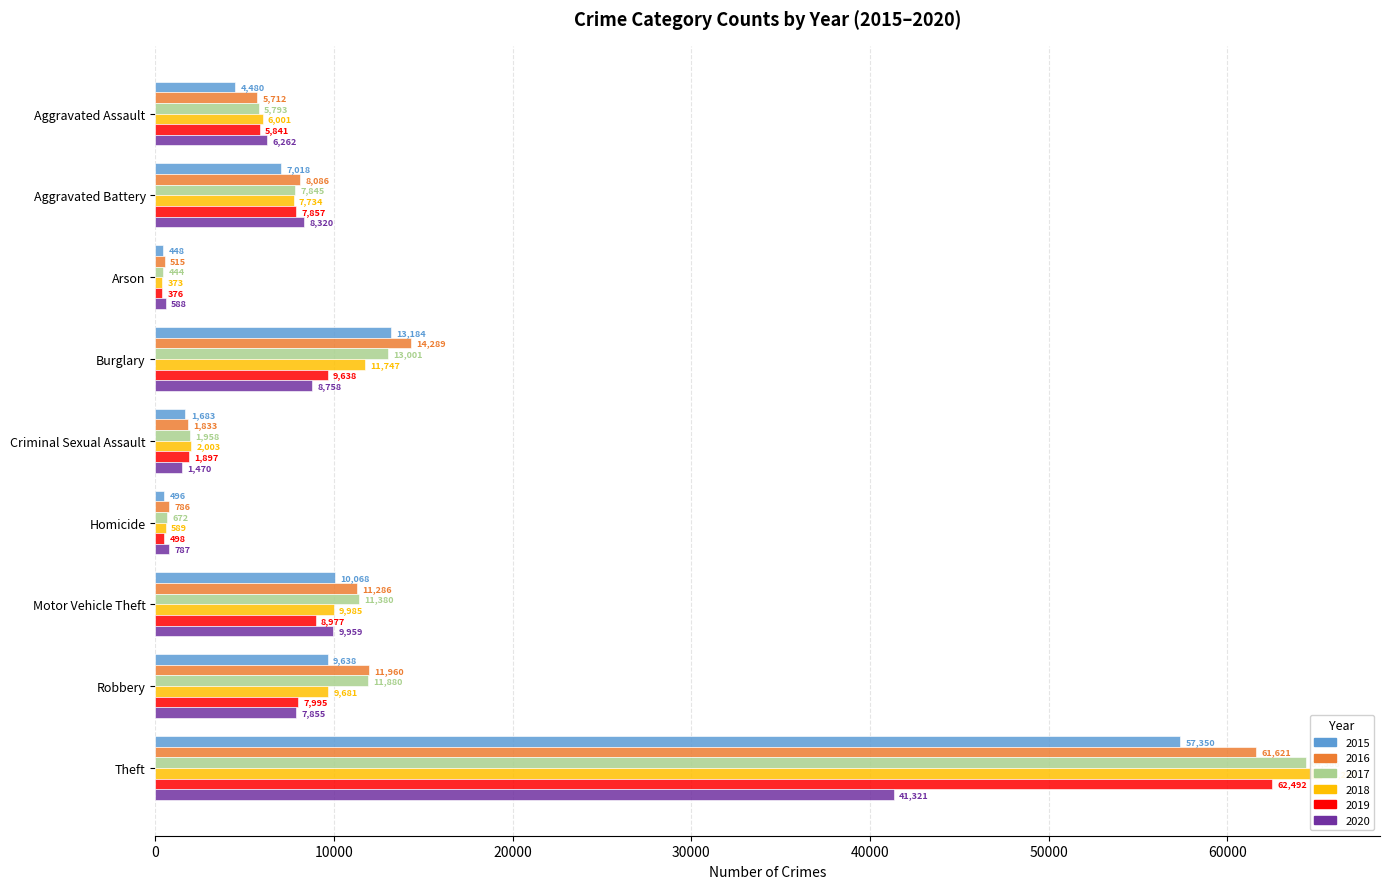

List the labels in order of 2016 value, largest first.

Theft, Burglary, Robbery, Motor Vehicle Theft, Aggravated Battery, Aggravated Assault, Criminal Sexual Assault, Homicide, Arson